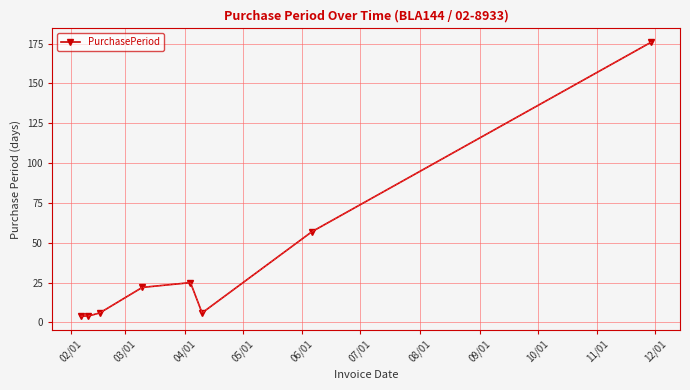

What is the smallest value displayed?

4